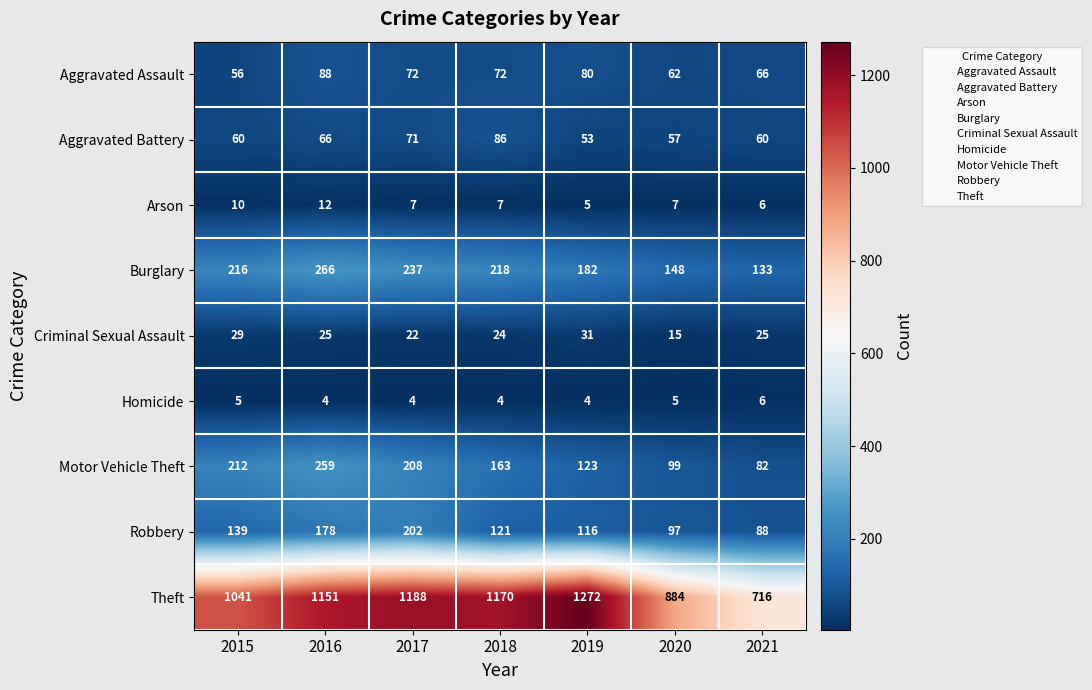

What is the approximate value of Robbery at 2020, to the nearest 50?

100